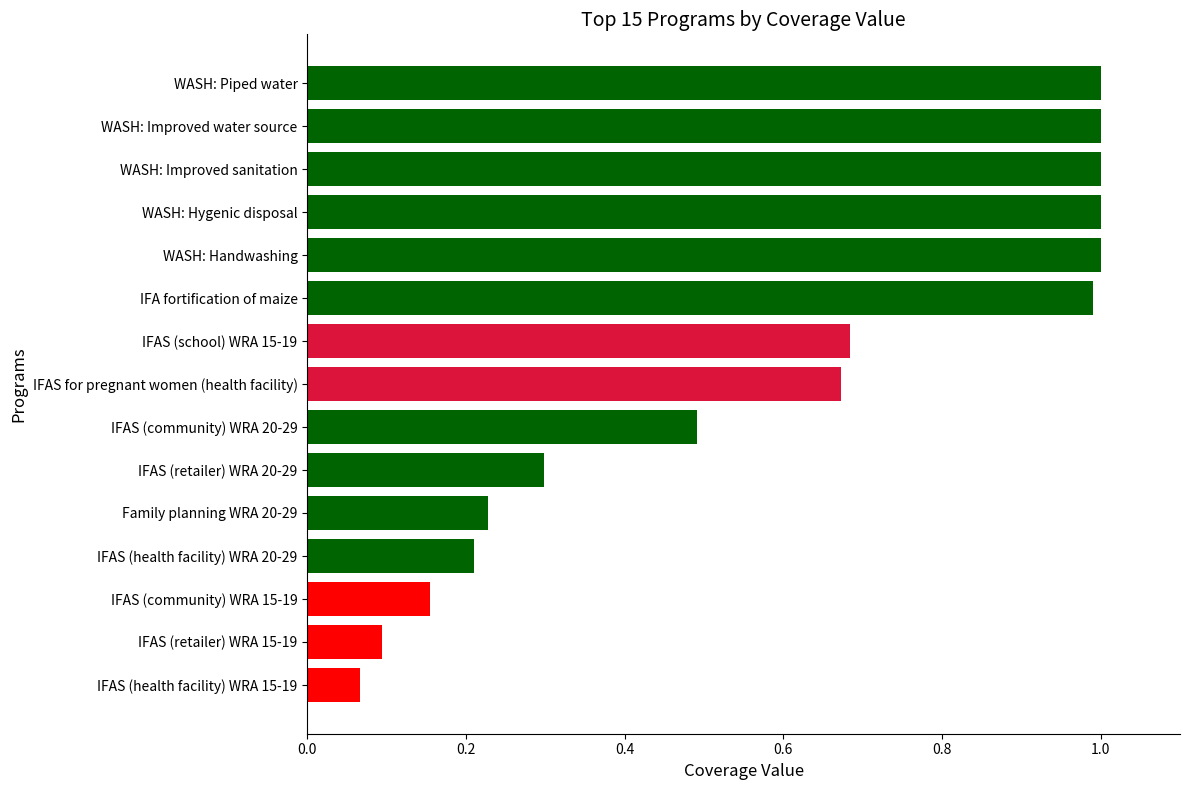

What is the label of the 14th bar from the top?

IFAS (retailer) WRA 15-19